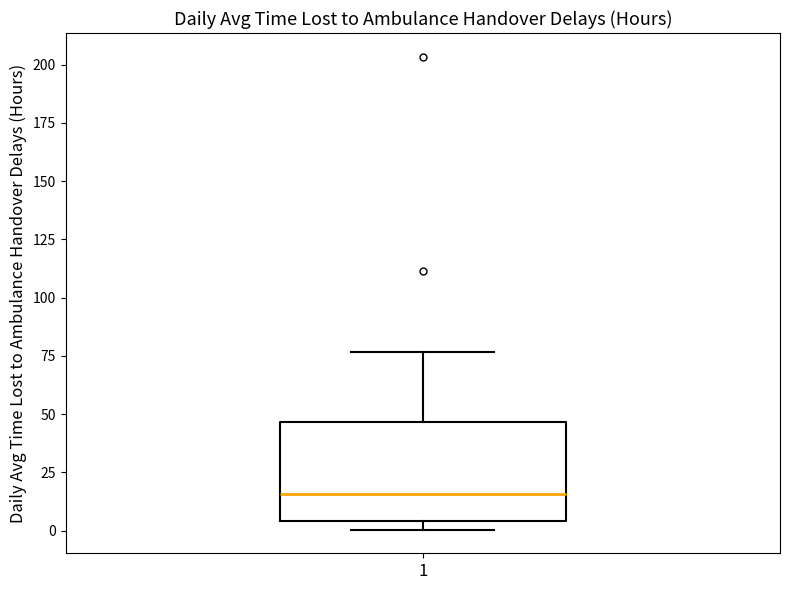

Read this box plot against the y-axis: the position of the median line, the range covered by the box, and the ends of both whiskers. The values are not printed on the chart, so give them approximately, as read against the axis.

median 15, box 5 to 45, whiskers 0 to 75